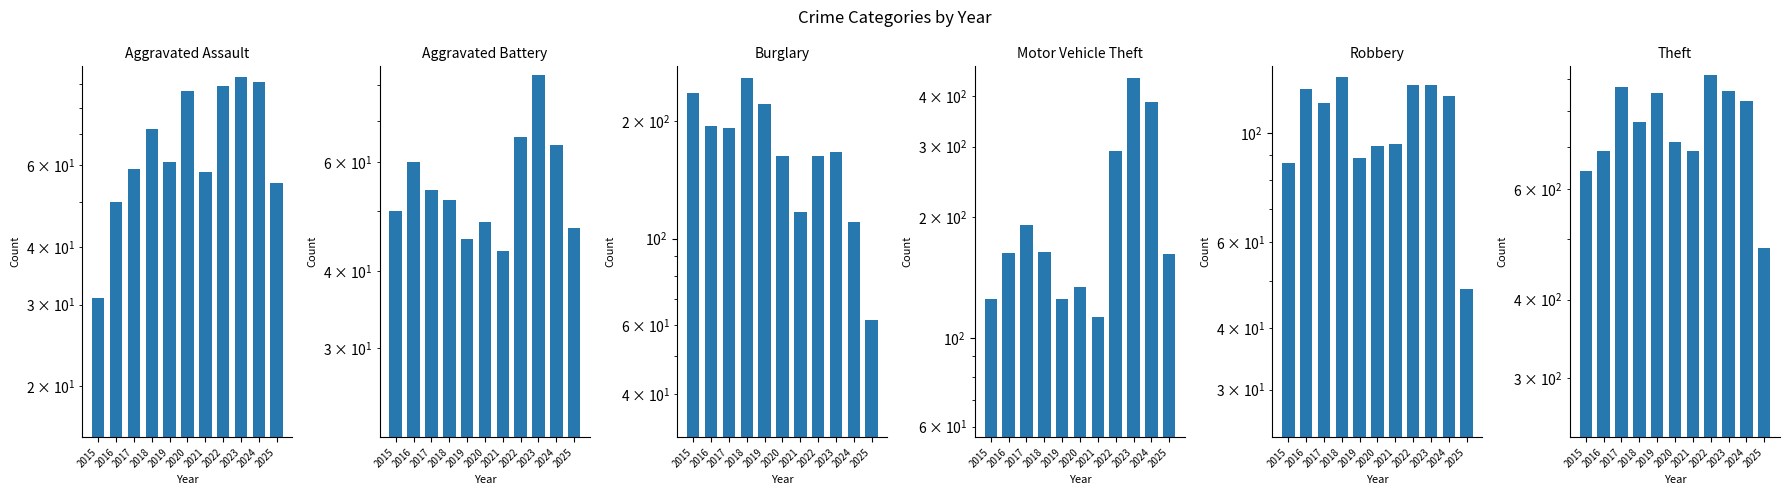

List the labels in order of Motor Vehicle Theft value, largest first.

2023, 2024, 2022, 2017, 2018, 2016, 2025, 2020, 2015, 2019, 2021